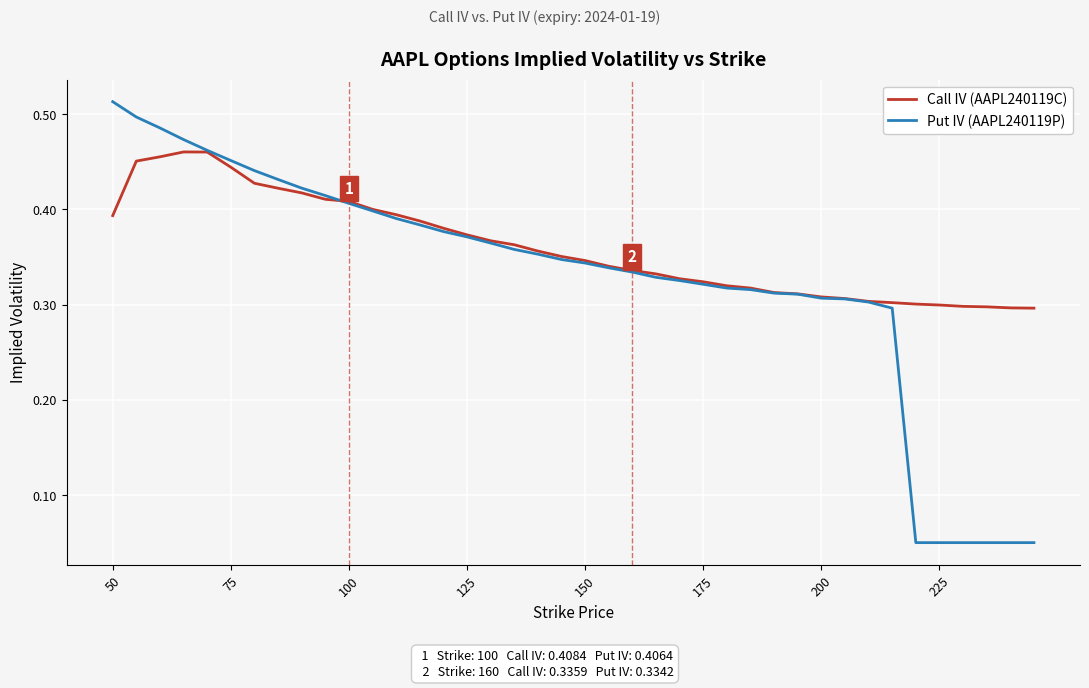

Which series has the largest total across all categories?

Call IV (AAPL240119C)